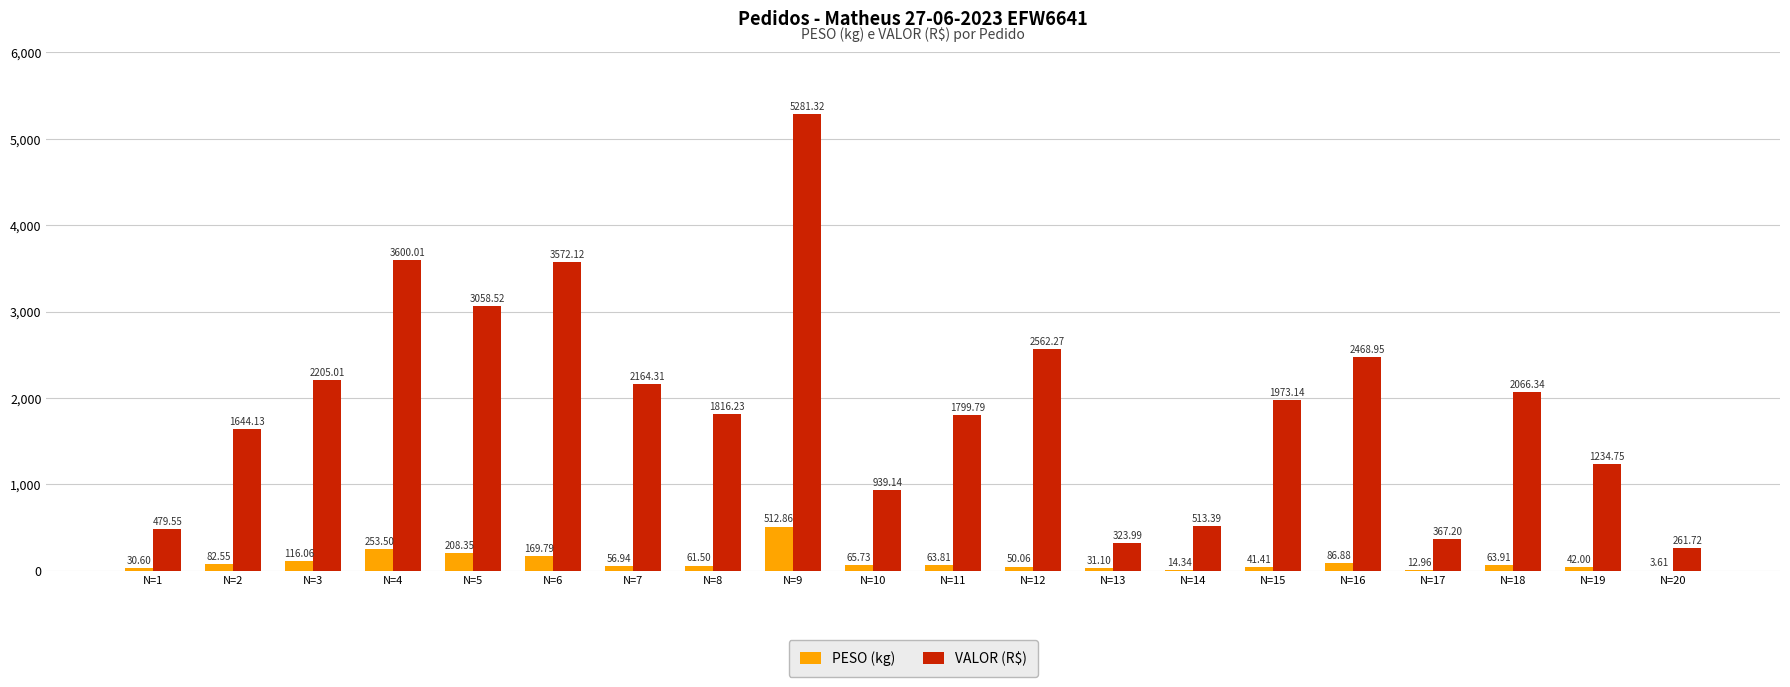

What is the sum of the PESO (kg) values at N=19 and N=12?

92.1